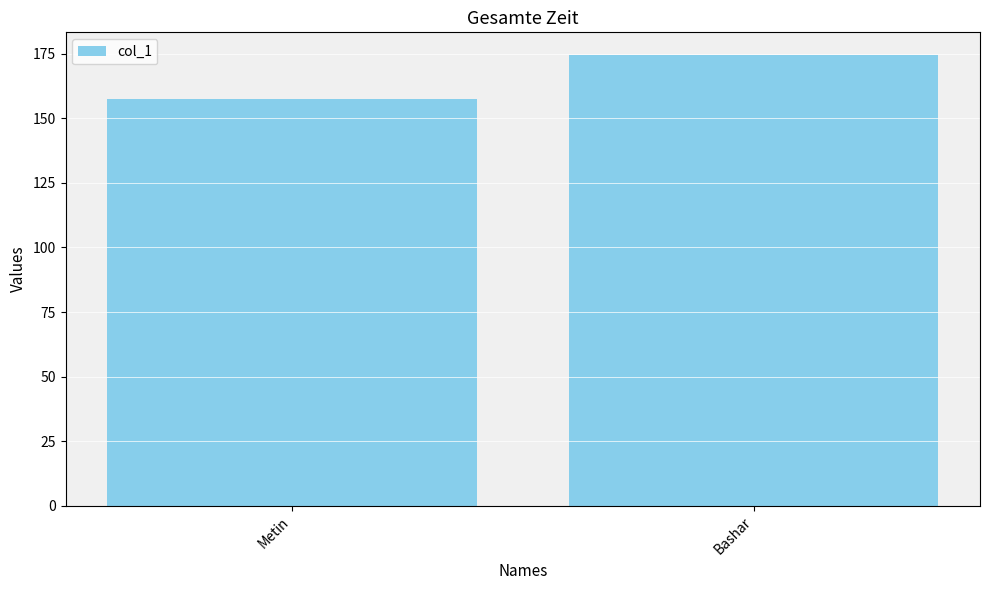

Does the chart contain any negative values?

No